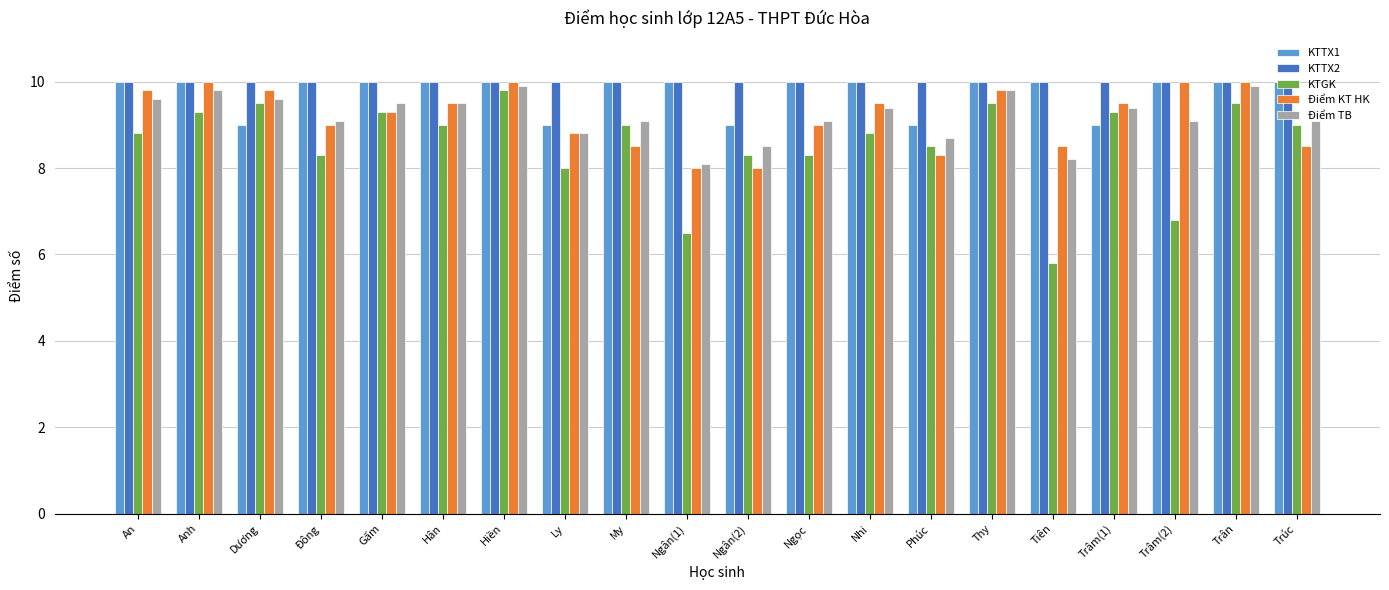

What is the label of the 5th bar from the left?

Gấm